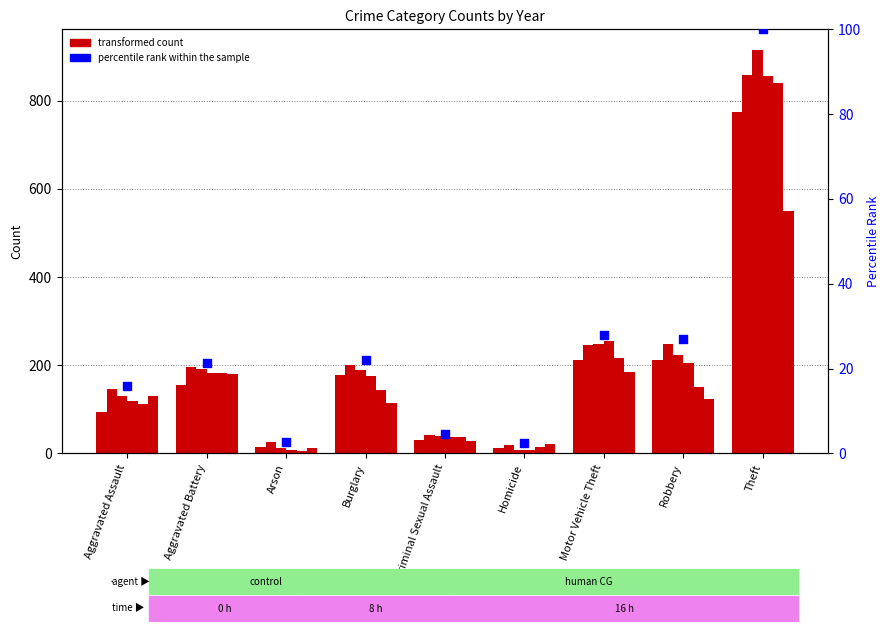

What is the change in value from Burglary to Robbery?

+5.0